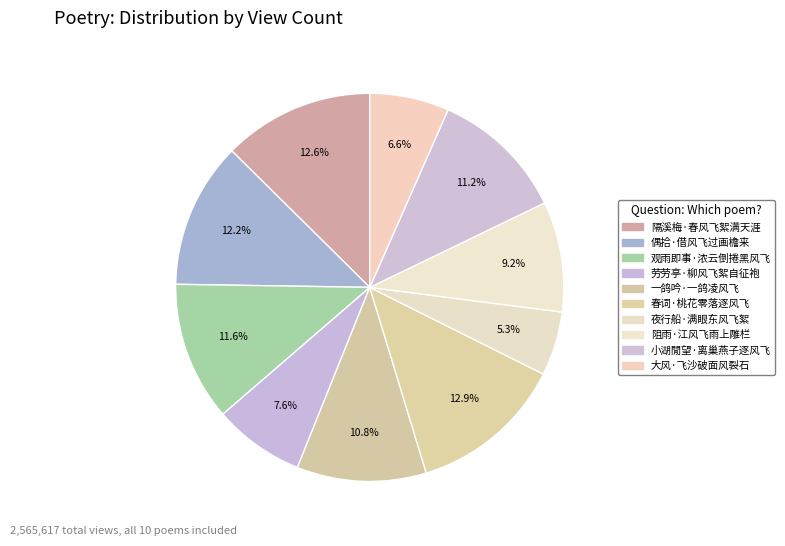

To the nearest percent, what is the combined percentage of 偶拾·借风飞过画檐来 and 夜行船·满眼东风飞絮?

18%